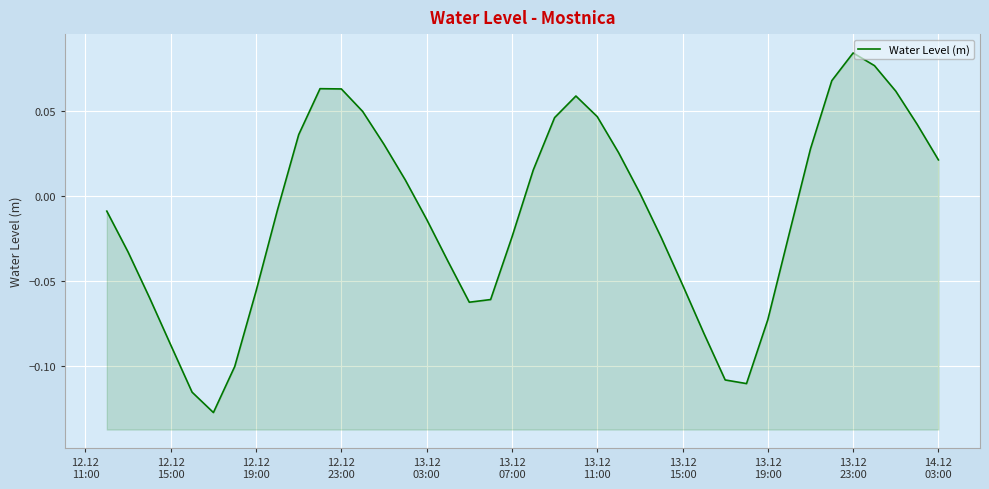

The value at 38 is 0.0. True or false?

False